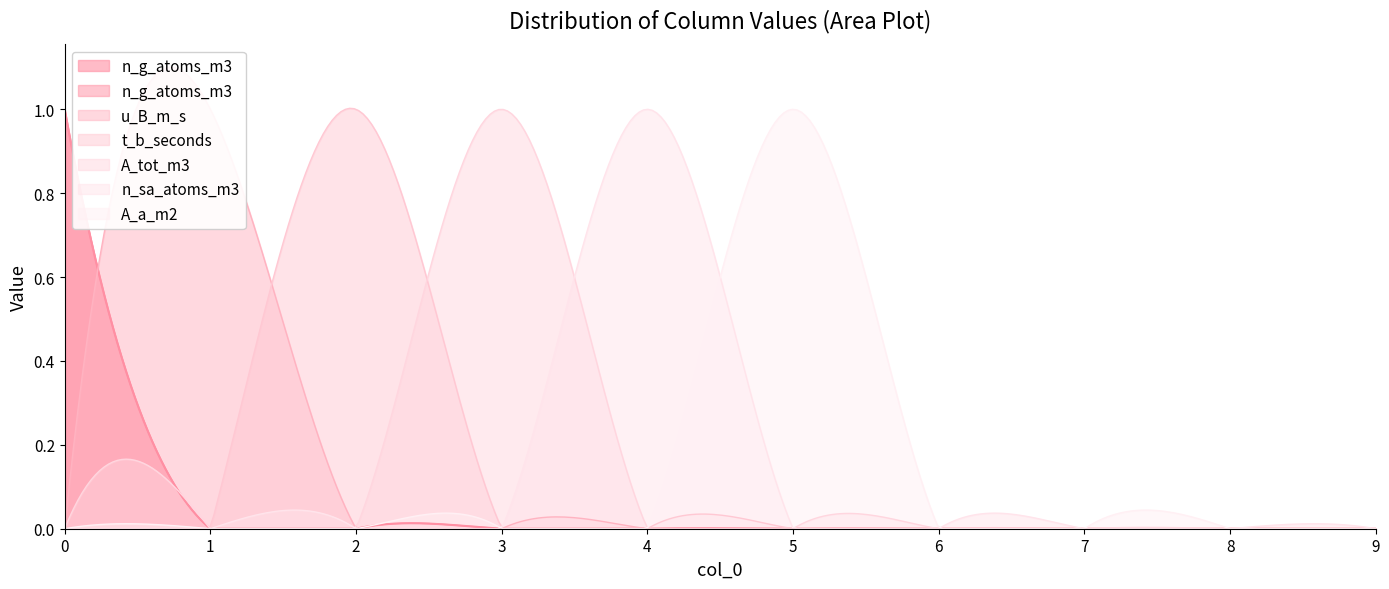

Reading left to right, extract all data points from this chart.

n_g_atoms_m3: 0=1	1=0	2=0	3=0	4=0	5=0	6=0	7=0	8=0	9=0
u_B_m_s: 0=0	1=1	2=0	3=0	4=0	5=0	6=0	7=0	8=0	9=0
t_b_seconds: 0=0	1=0	2=1	3=0	4=0	5=0	6=0	7=0	8=0	9=0
A_tot_m3: 0=0	1=0	2=0	3=1	4=0	5=0	6=0	7=0	8=0	9=0
n_sa_atoms_m3: 0=0	1=0	2=0	3=0	4=1	5=0	6=0	7=0	8=0	9=0
A_a_m2: 0=0	1=0	2=0	3=0	4=0	5=1	6=0	7=0	8=0	9=0